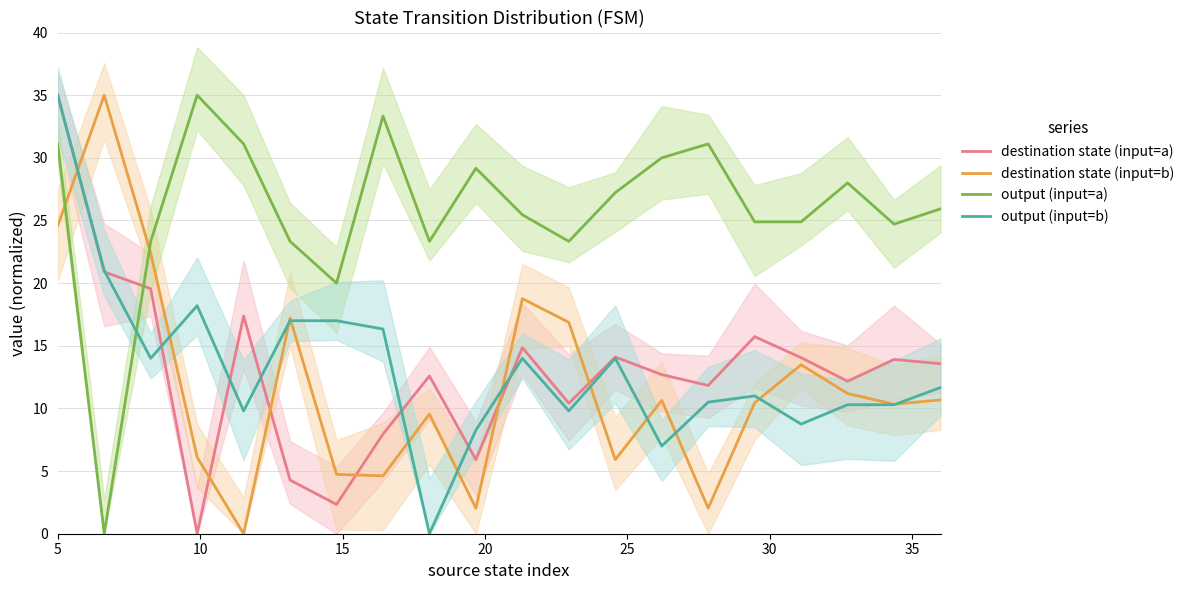

How many intersections are there between destination state (input=b) and output (input=a)?

2